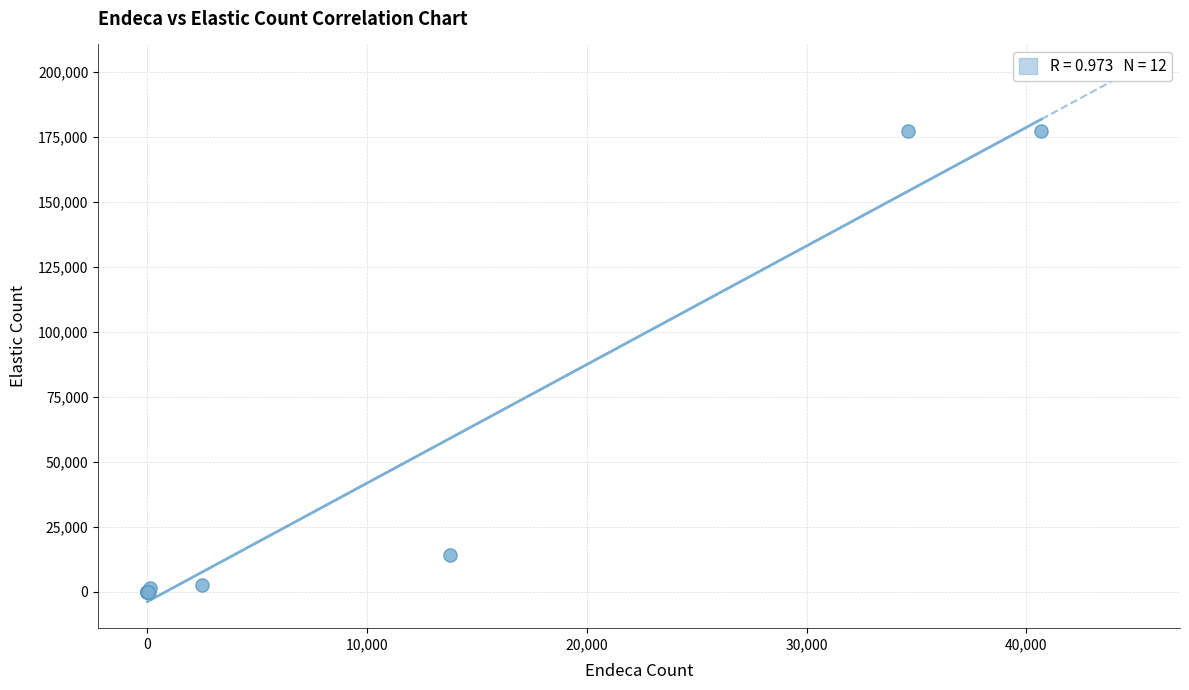

What Y value in the scatter plot is closest to 88656?

14297